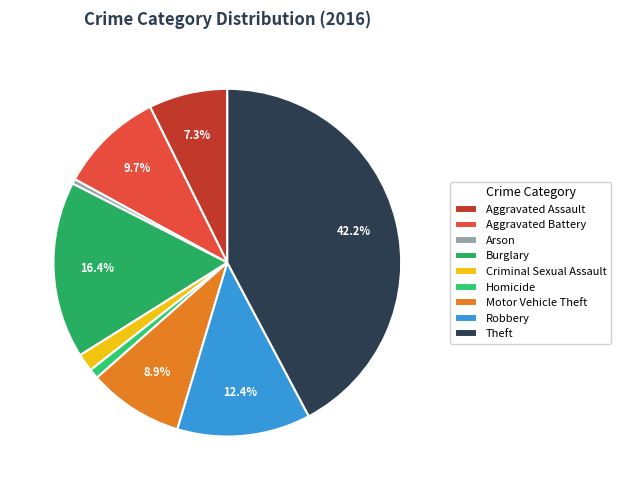

What percentage is the Homicide slice, to the nearest percent?

1%